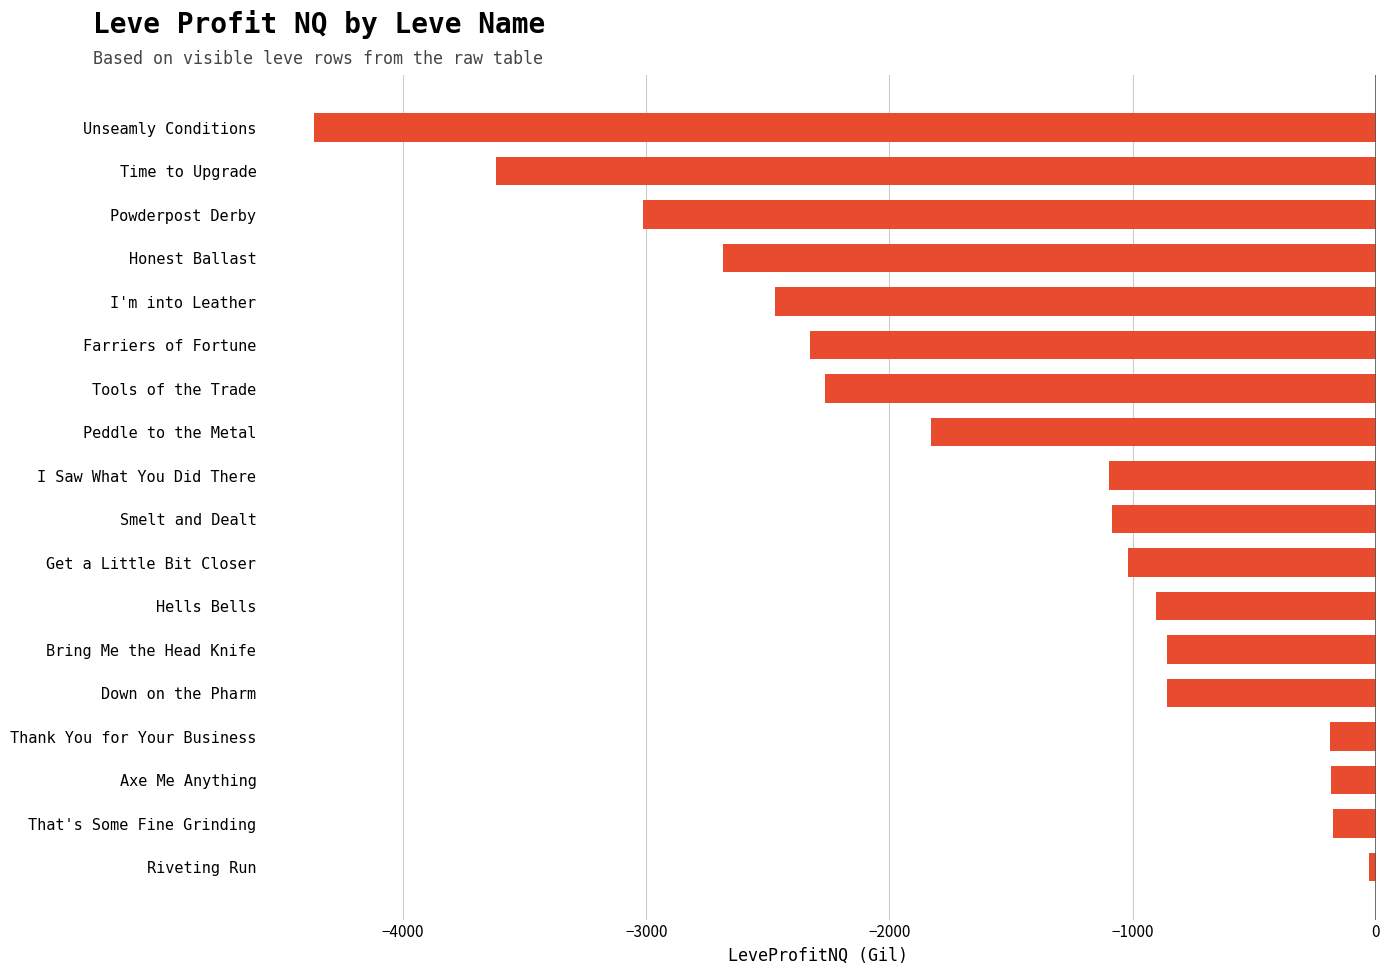

How many distinct data groups are displayed?

1